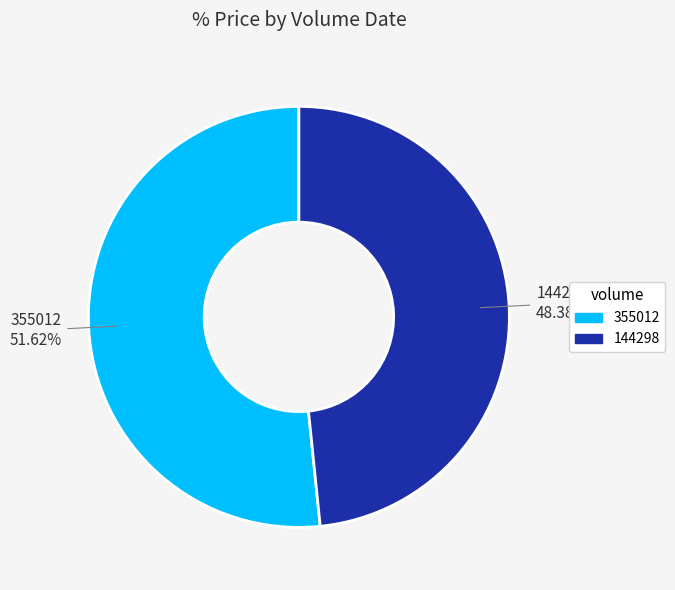

Is 355012 the majority of the pie?

Yes